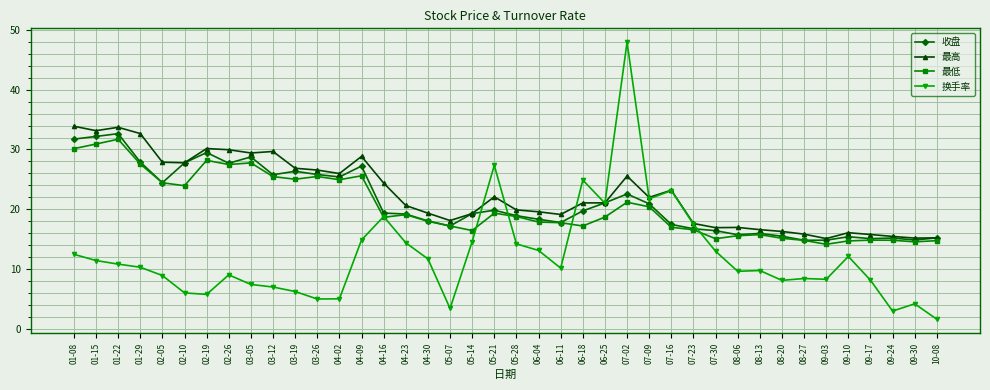

At which label does 收盘 first exceed 19?

01-08